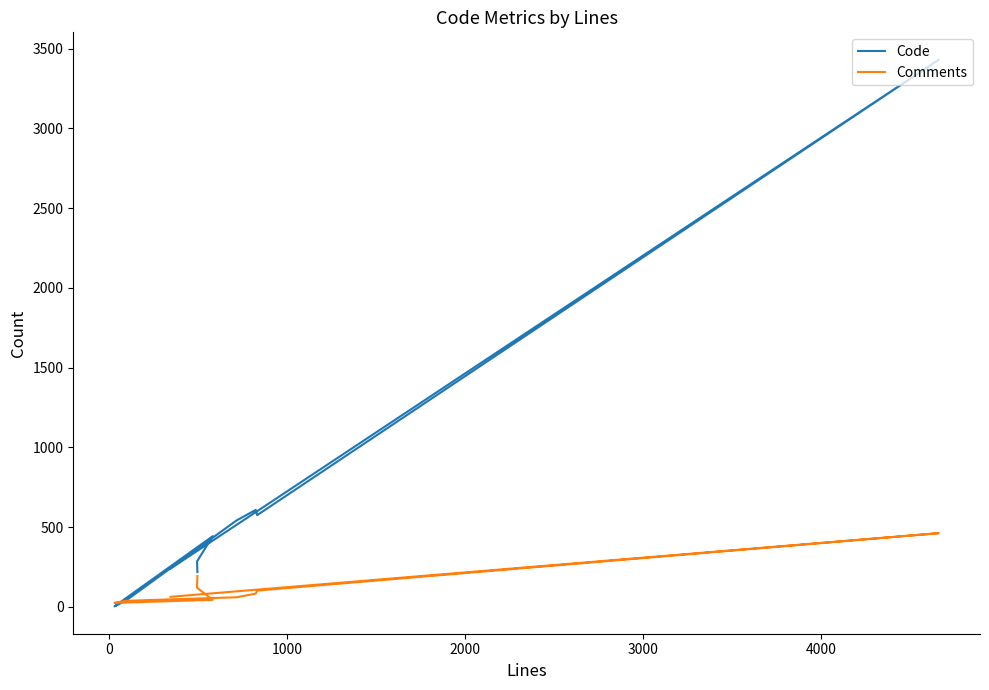

At which label is Code closest to 1716?

2000